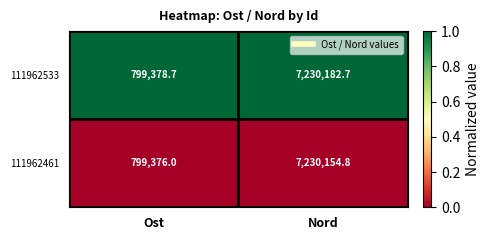

Rank the series by their maximum value, from lowest to highest.

111962461, 111962533